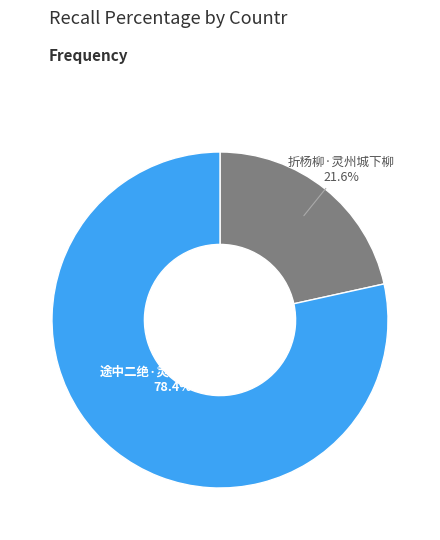

Is there a majority slice in this chart?

Yes